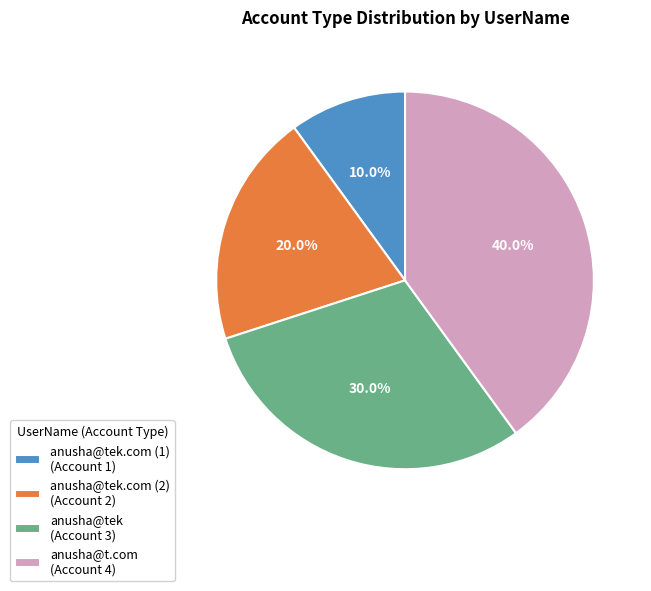

What percentage do anusha@t.com (Account 4) and anusha@tek (Account 3) together represent?

70.0%